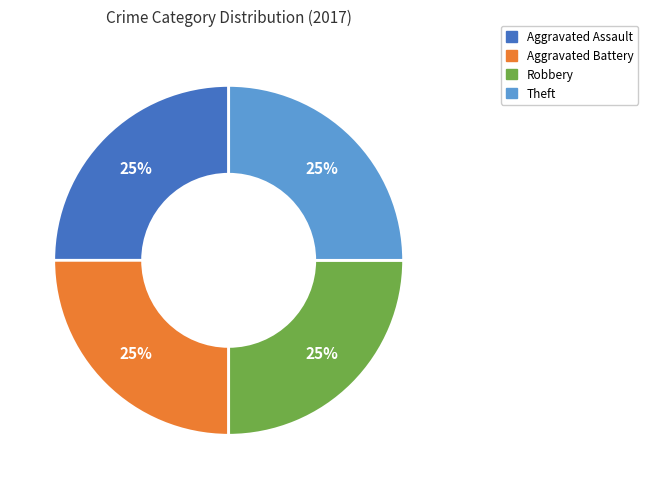

Count the number of slices in the pie.

4